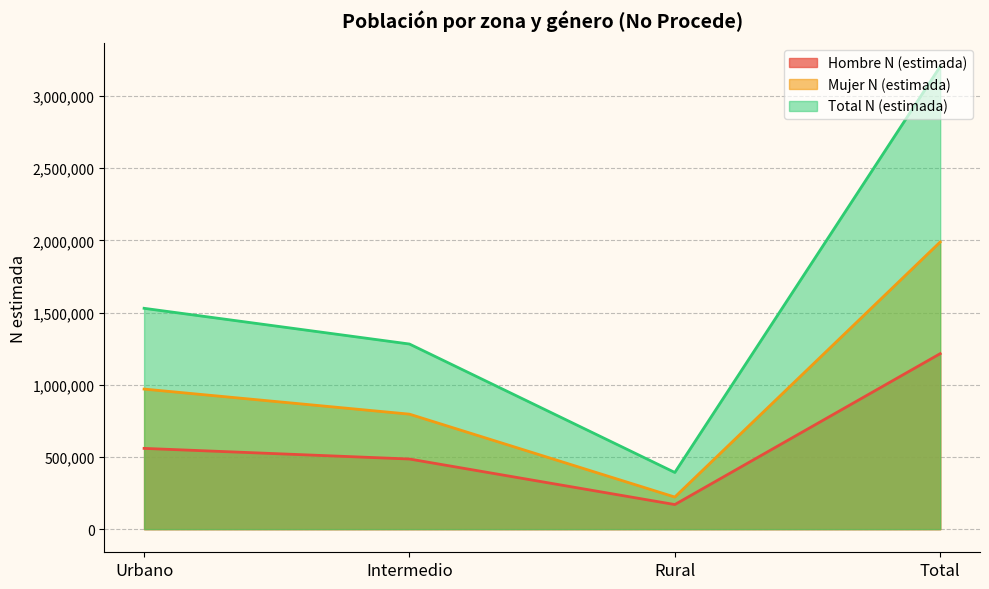

What are all the series names shown in the legend?

Hombre N (estimada), Mujer N (estimada), Total N (estimada)